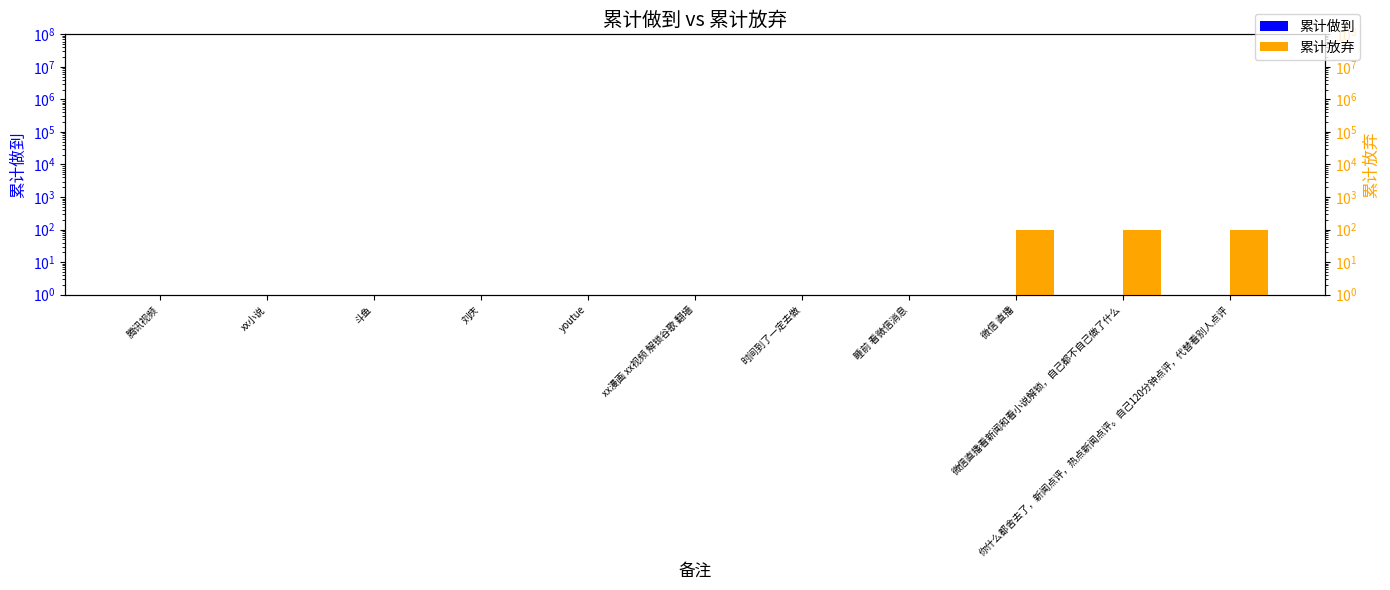

What is the difference between the highest and lowest values at xx小说?

0.5